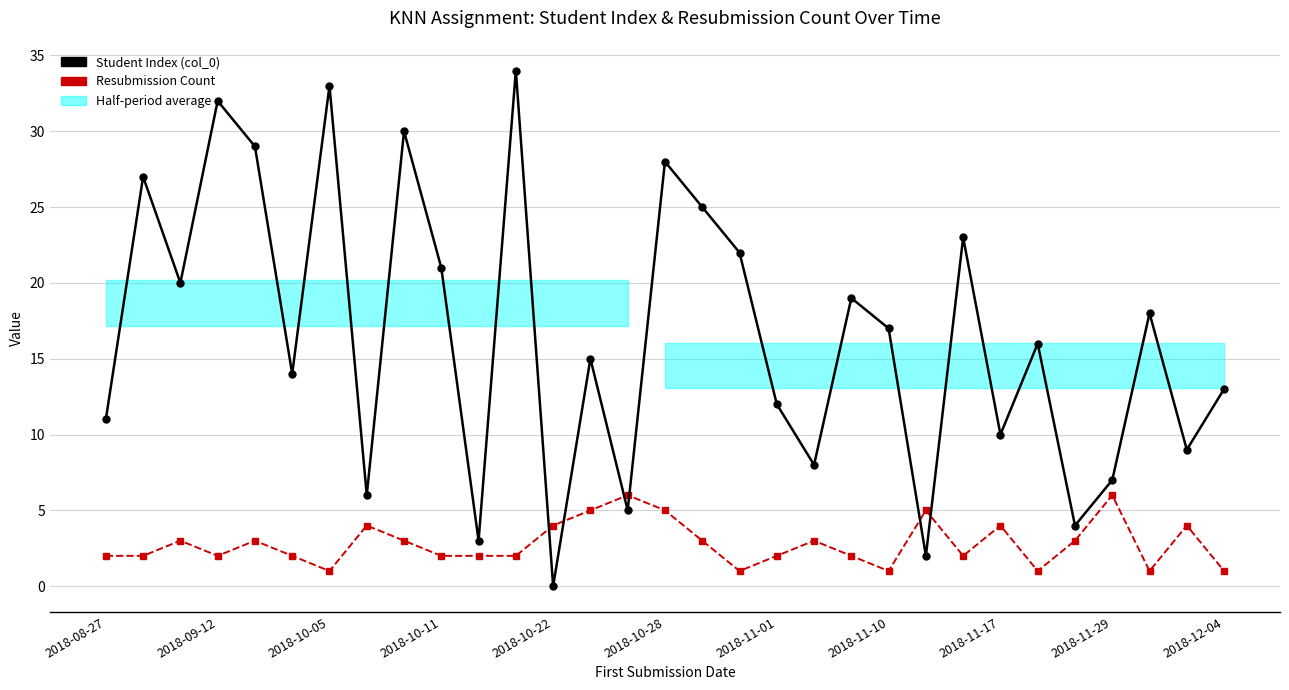

What is the highest value of the Student Index (col_0) series?

34